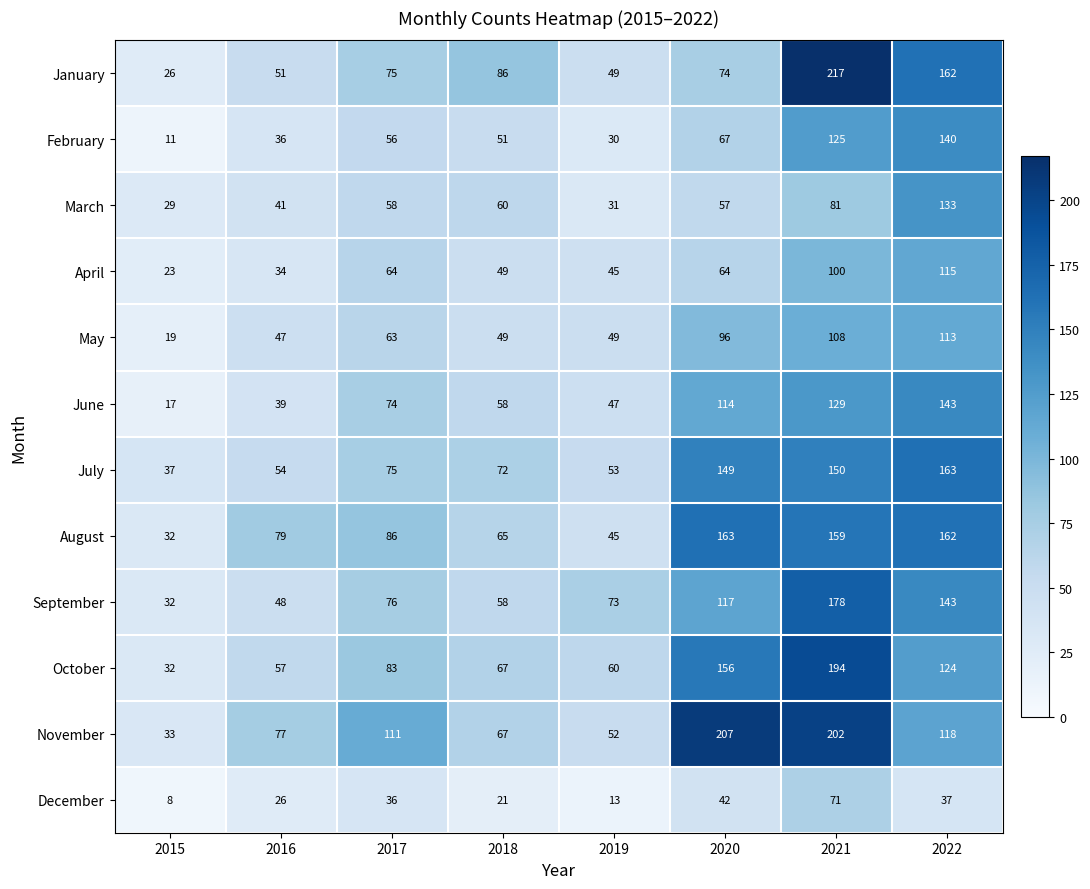

Which series has the largest range (max minus min)?

January